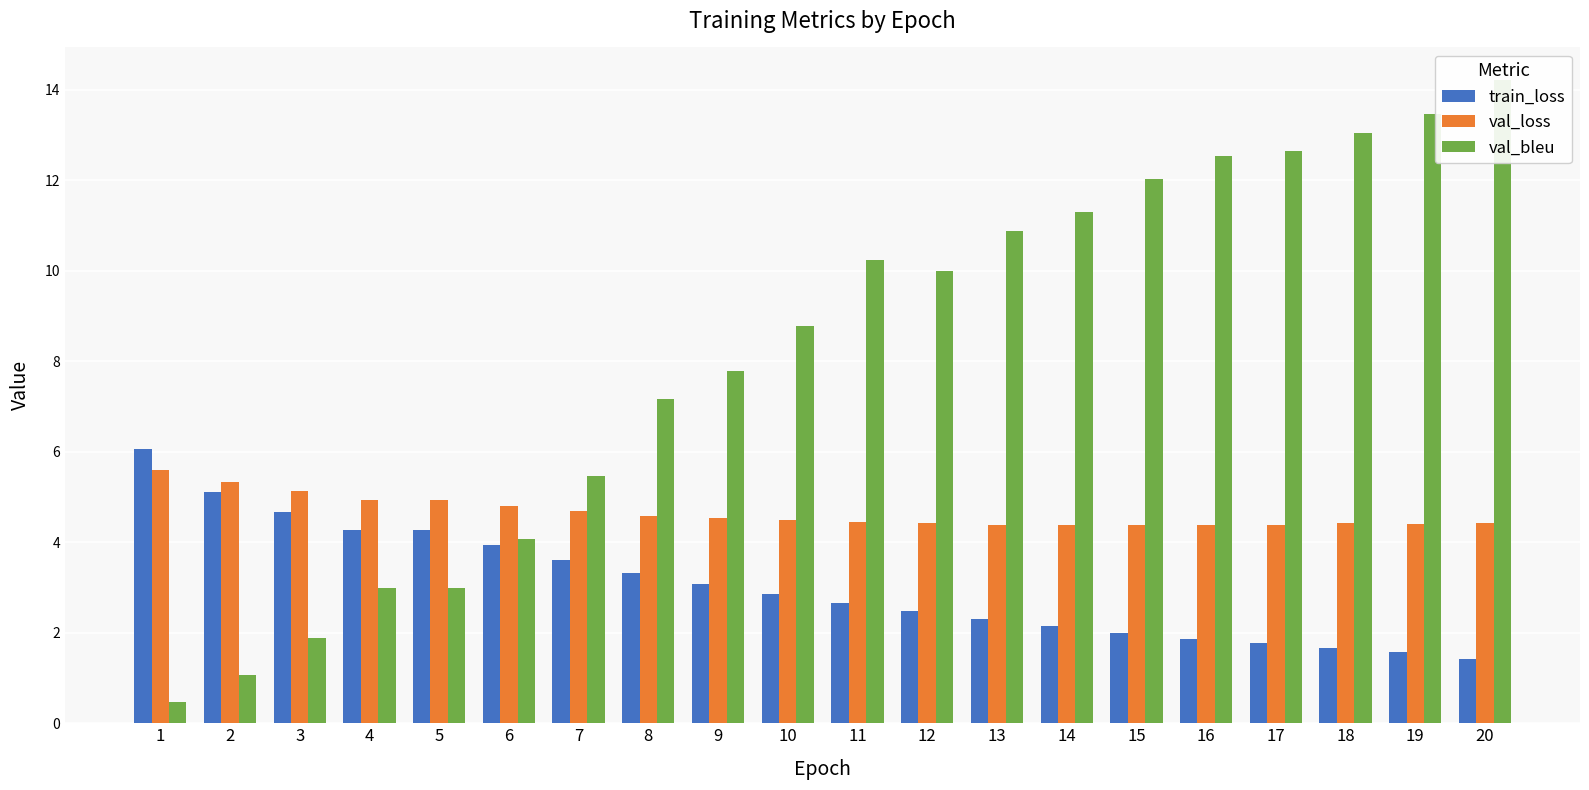

Between 10 and 9, which is larger?

9